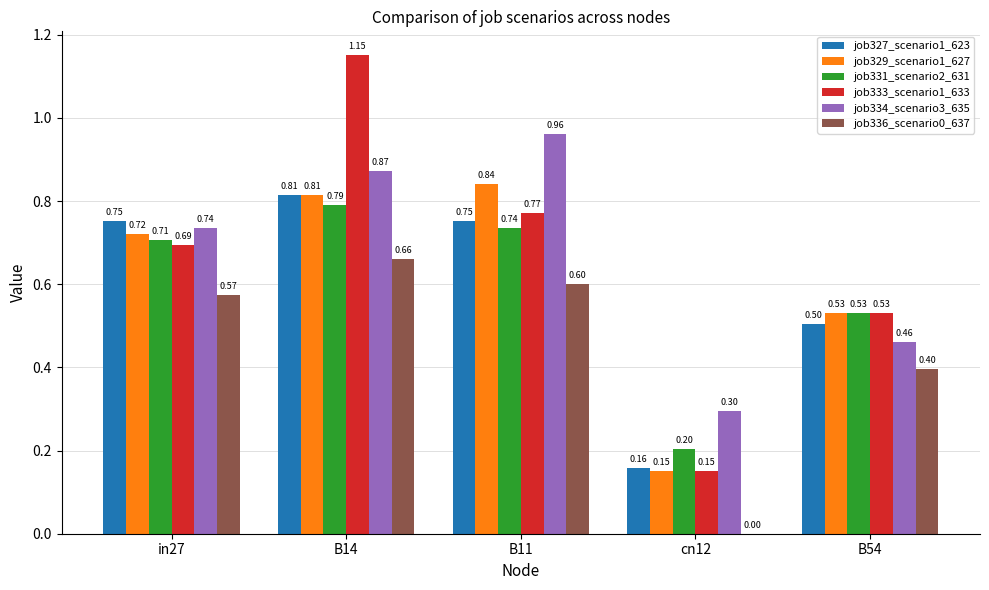

Is the value of job333_scenario1_633 at in27 greater than the value of job336_scenario0_637 at cn12?

Yes